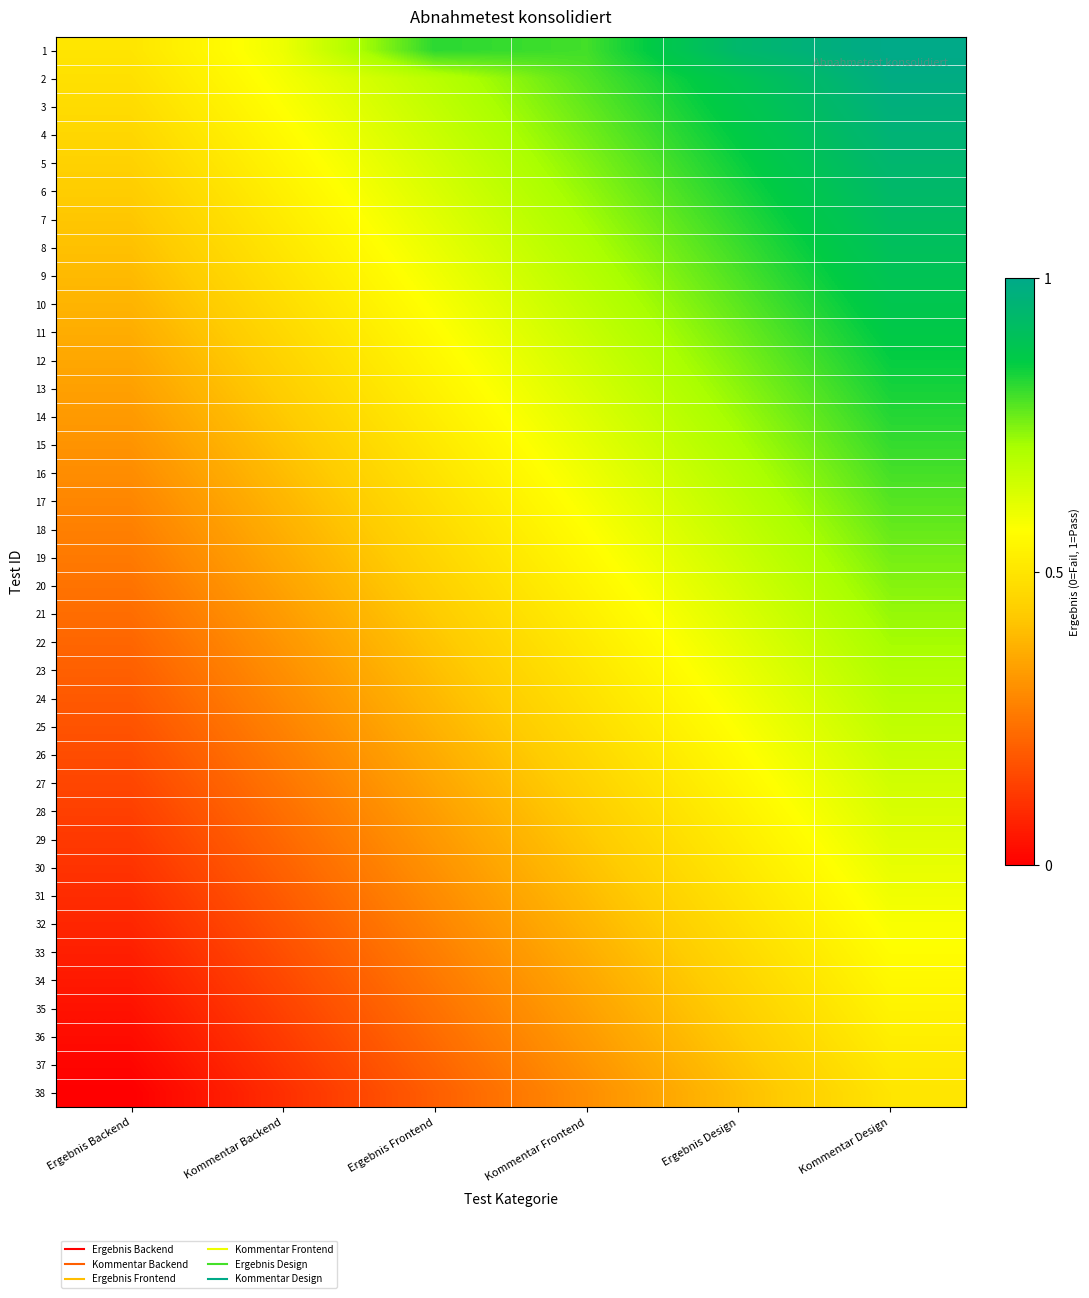

Between Ergebnis Design and Kommentar Design, which is larger?

Kommentar Design